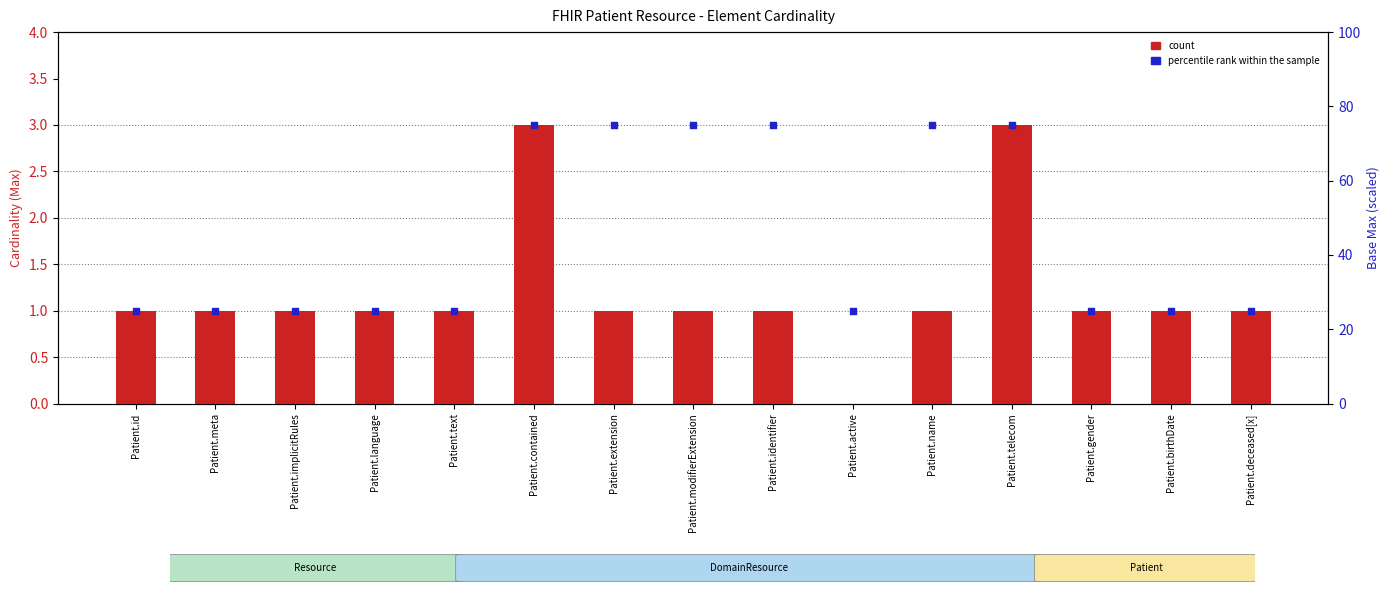

What are all the series names shown in the legend?

count, percentile rank within the sample